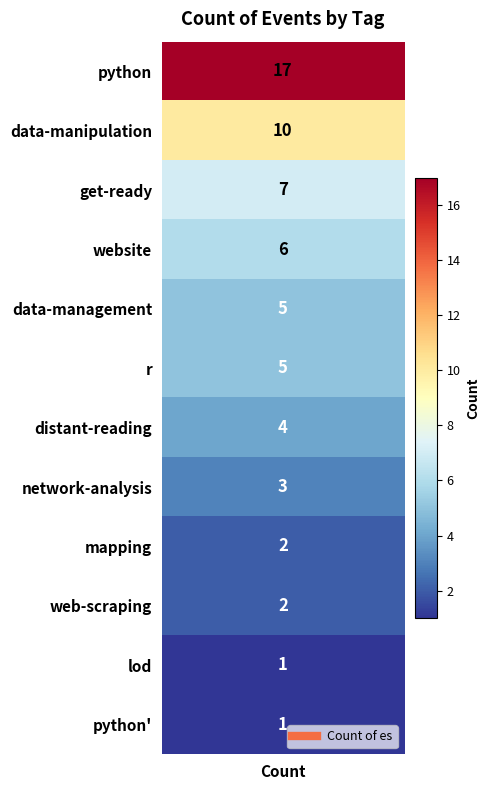

Which label corresponds to the smallest value in the chart?

lod